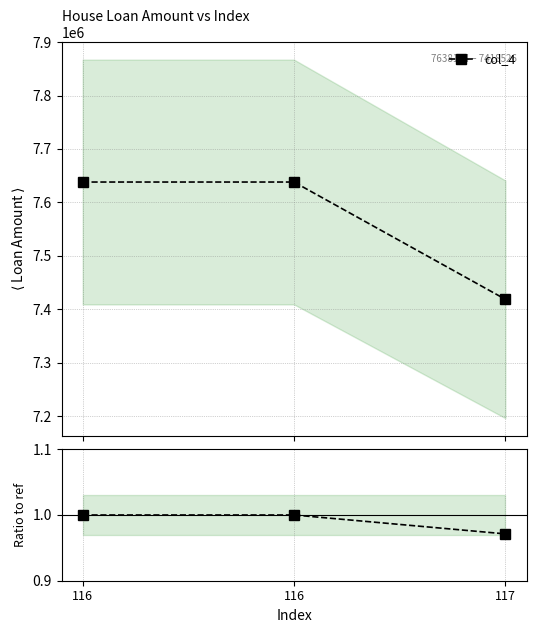

What is the value of the 1st point from the left?

1.0